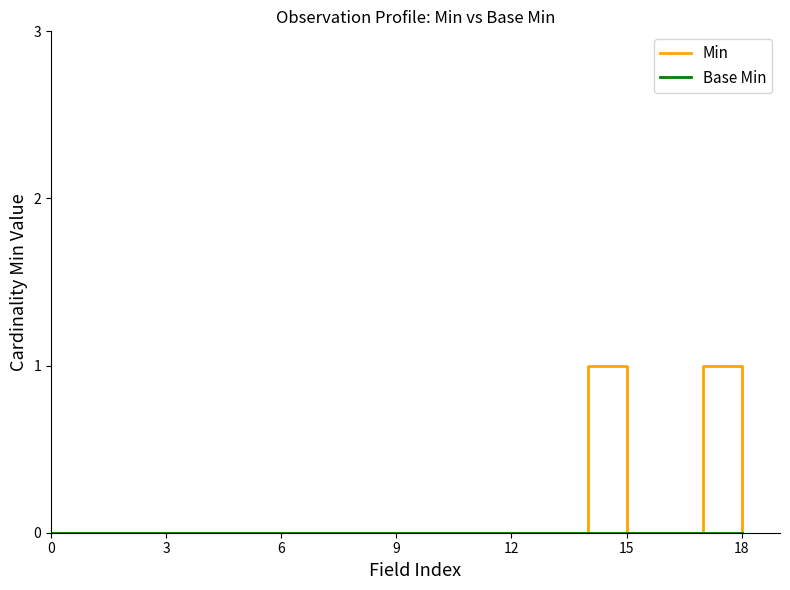

Which series has the largest range (max minus min)?

Min